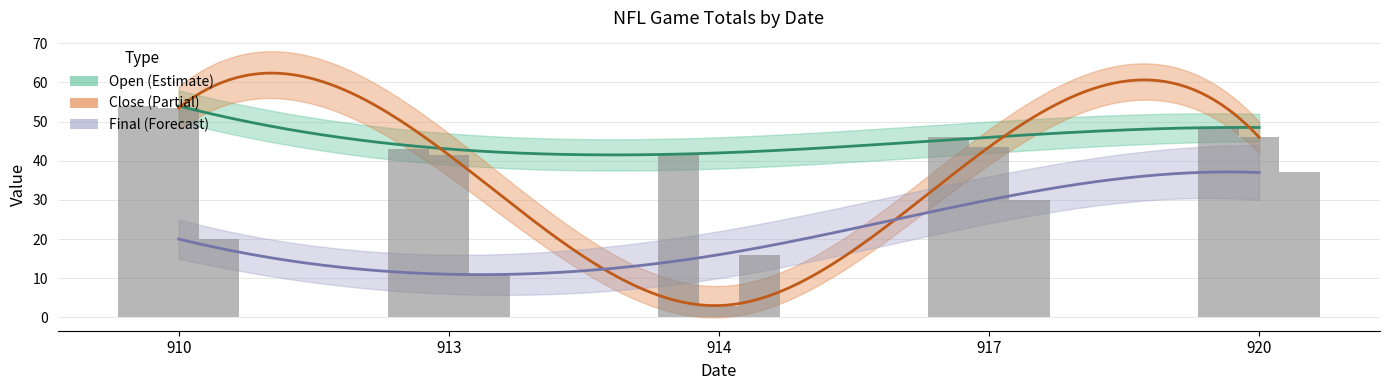

Is it true that Open equals 90.5 at 910?

False